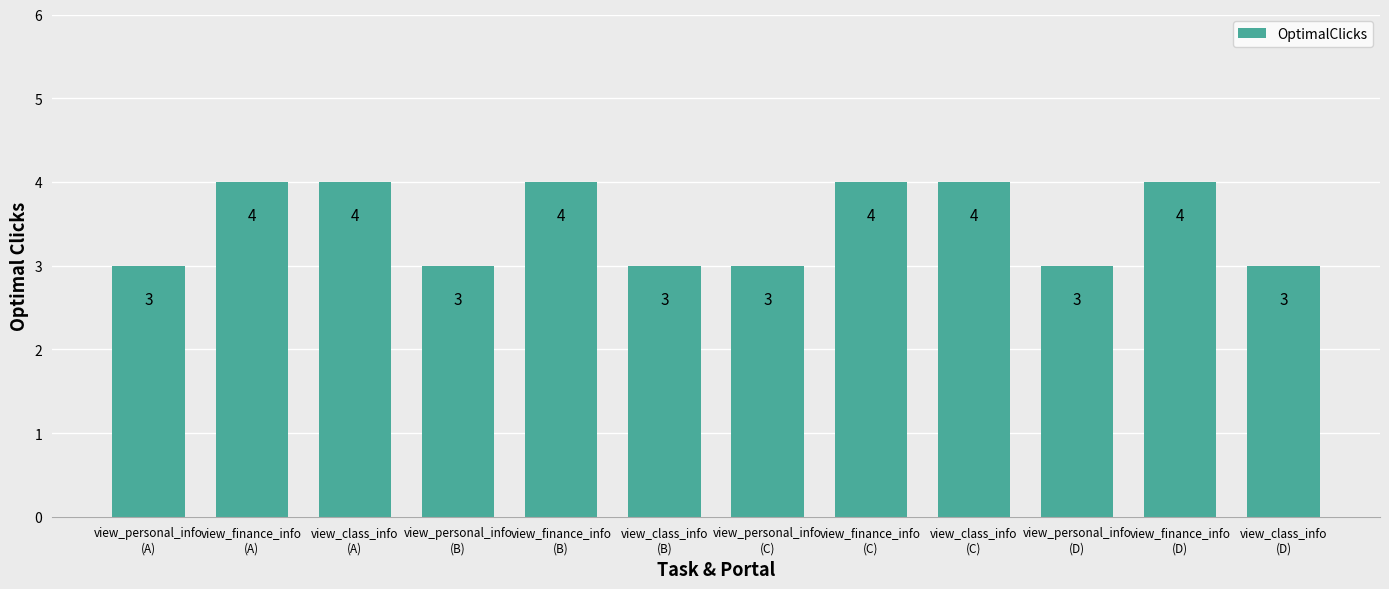

The value at view_finance_info
(A) is 6. True or false?

False